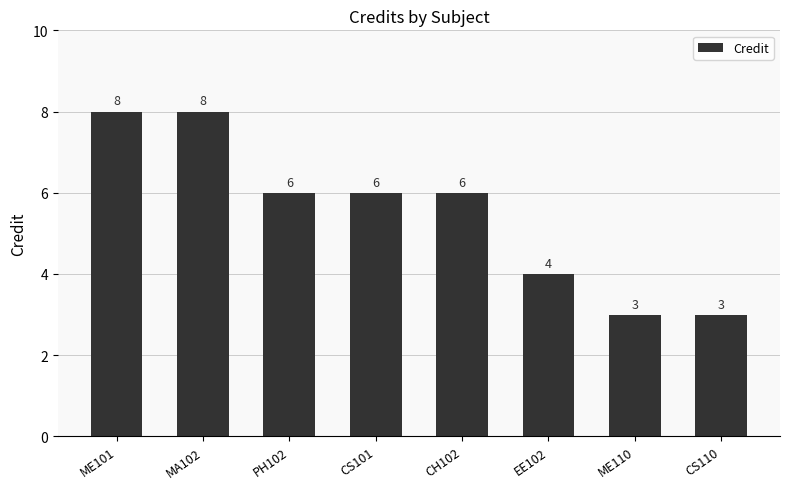

Between CS110 and CS101, which is larger?

CS101